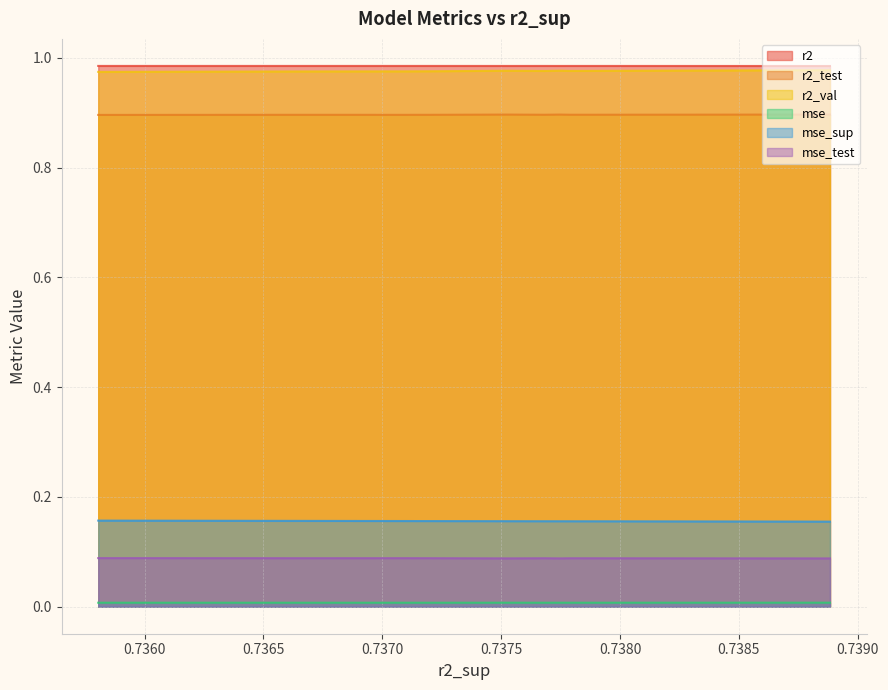

Rank the series at 5 from highest to lowest value.

r2, r2_val, r2_test, mse_sup, mse_test, mse